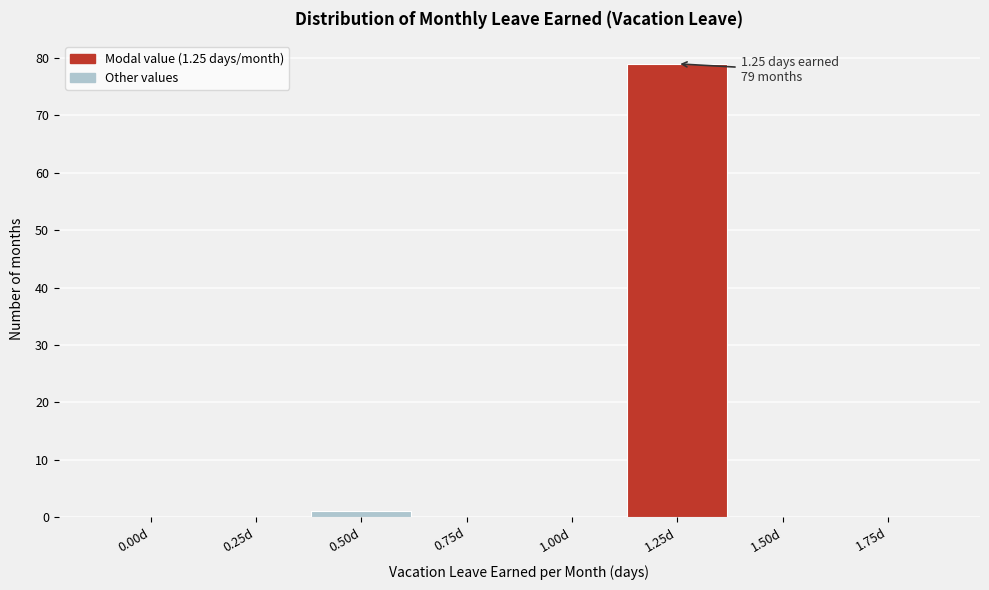

Reading left to right, what are all the values shown in this chart?

0.00d=0	0.25d=0	0.50d=1	0.75d=0	1.00d=0	1.25d=79	1.50d=0	1.75d=0